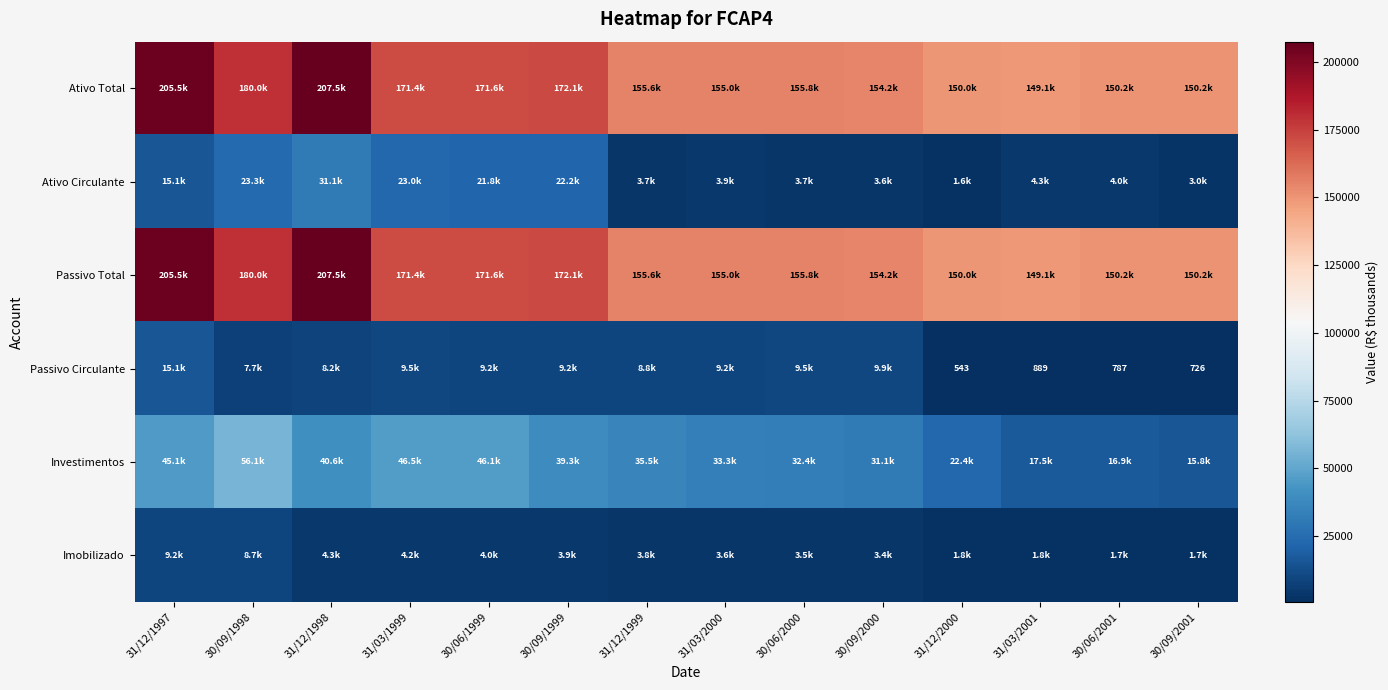

At which category is the sum across all series the highest?

31/12/1998